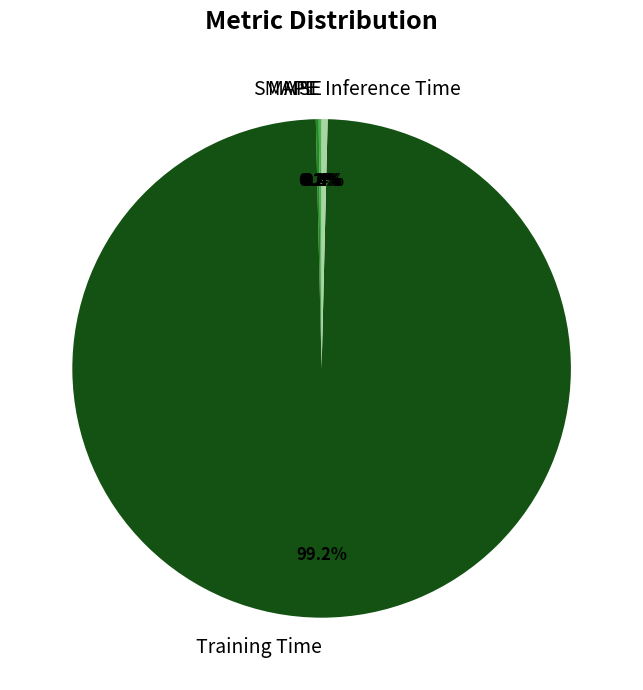

Which slice is the largest?

Training Time